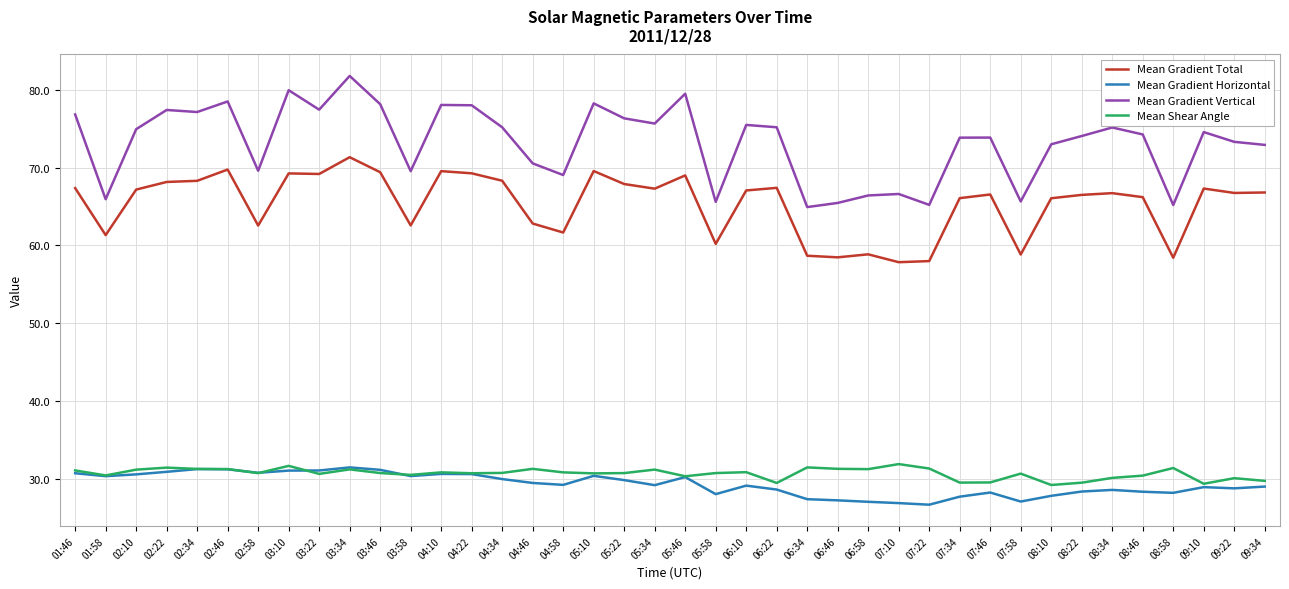

How many lines are shown in the chart?

4